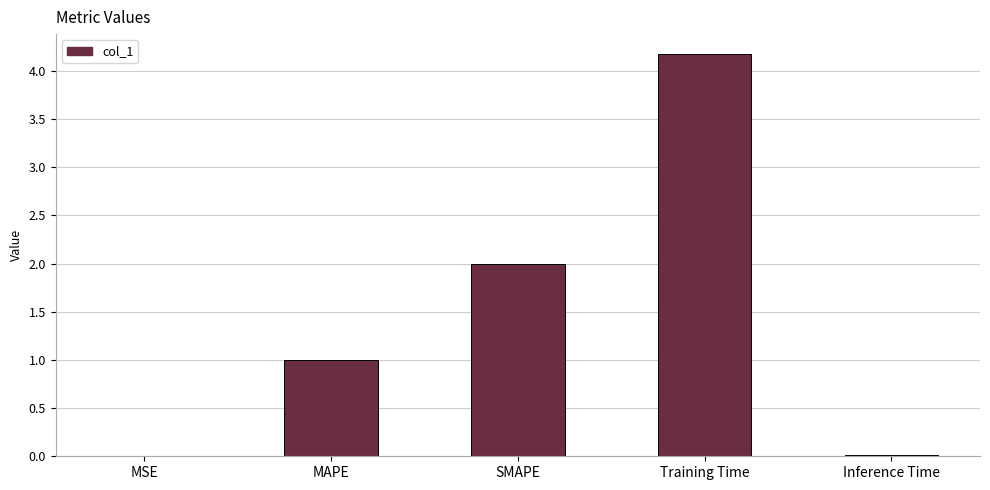

What value does the data have at SMAPE?

2.0